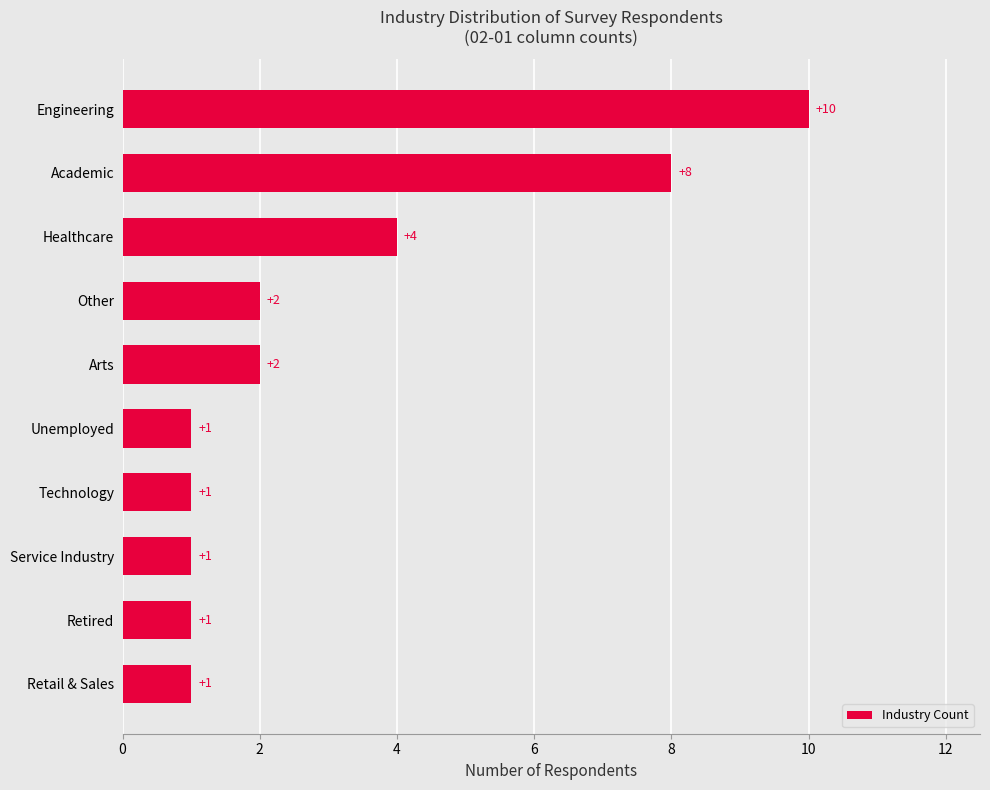

True or false: the data shows 2 at Other.

True